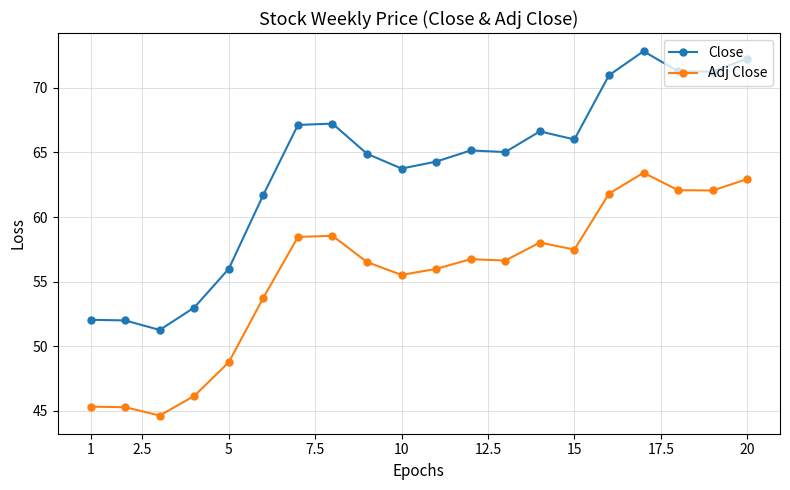

What is the sum of all Adj Close values?

1110.2